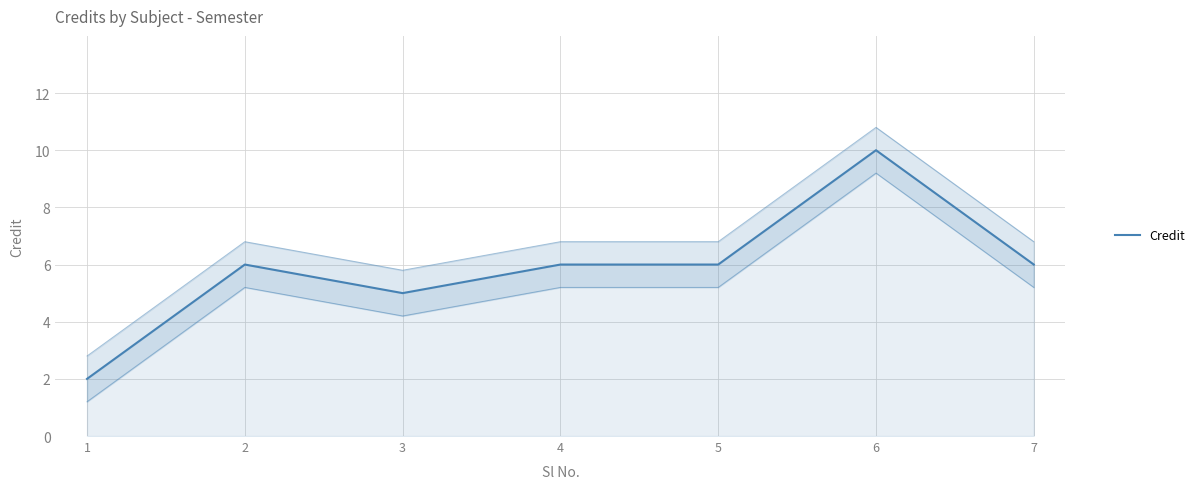

Reading left to right, list all the values displayed in this chart.

1=2	2=6	3=5	4=6	5=6	6=10	7=6